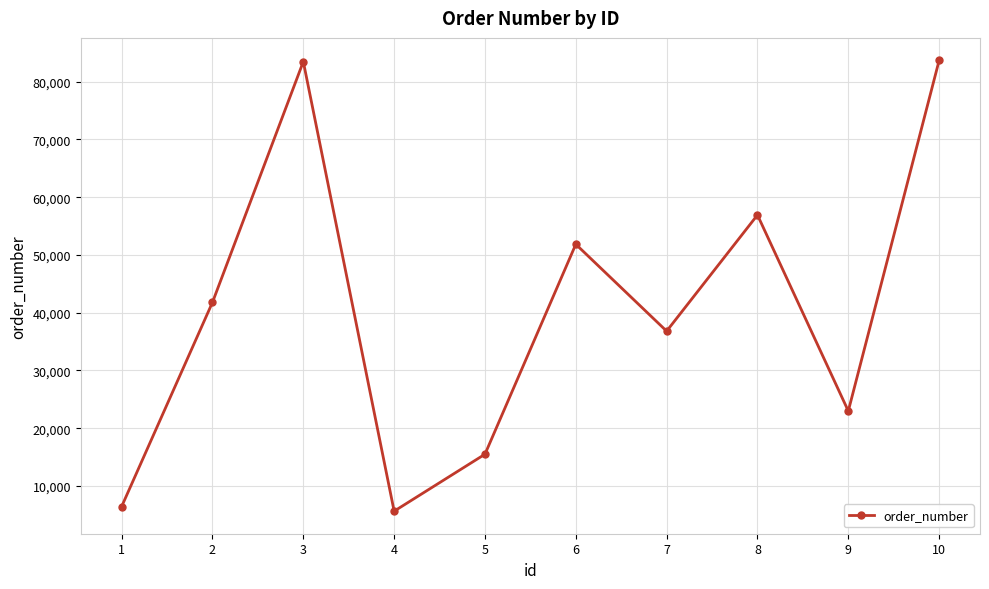

How many interior local valleys (lower than both neighbors) does the data have?

3